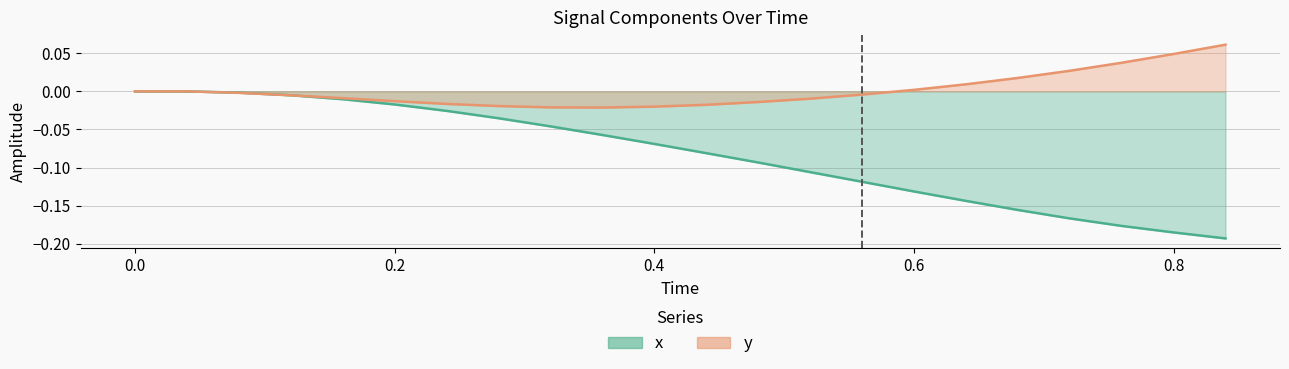

List the labels in order of y value, largest first.

0.84, 0.8, 0.76, 0.72, 0.68, 0.64, 0.6, 0.0, 0.04, 0.08, 0.56, 0.12, 0.16, 0.52, 0.2, 0.48, 0.24, 0.44, 0.28, 0.4, 0.32, 0.36